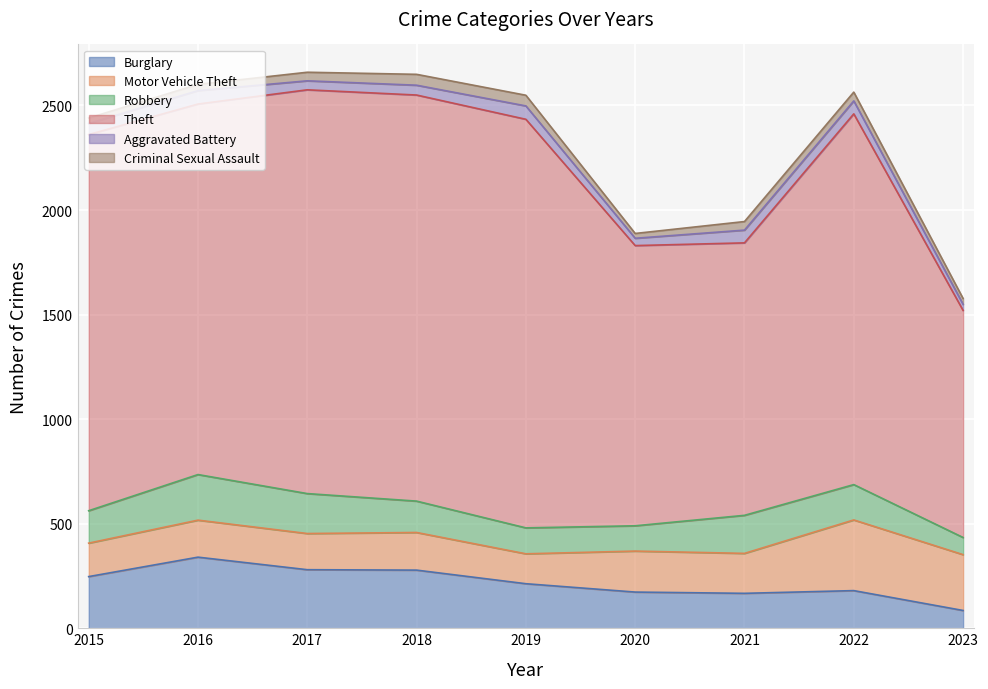

In Theft, how many points are higher than both neighbors (excluding endpoints)?

2